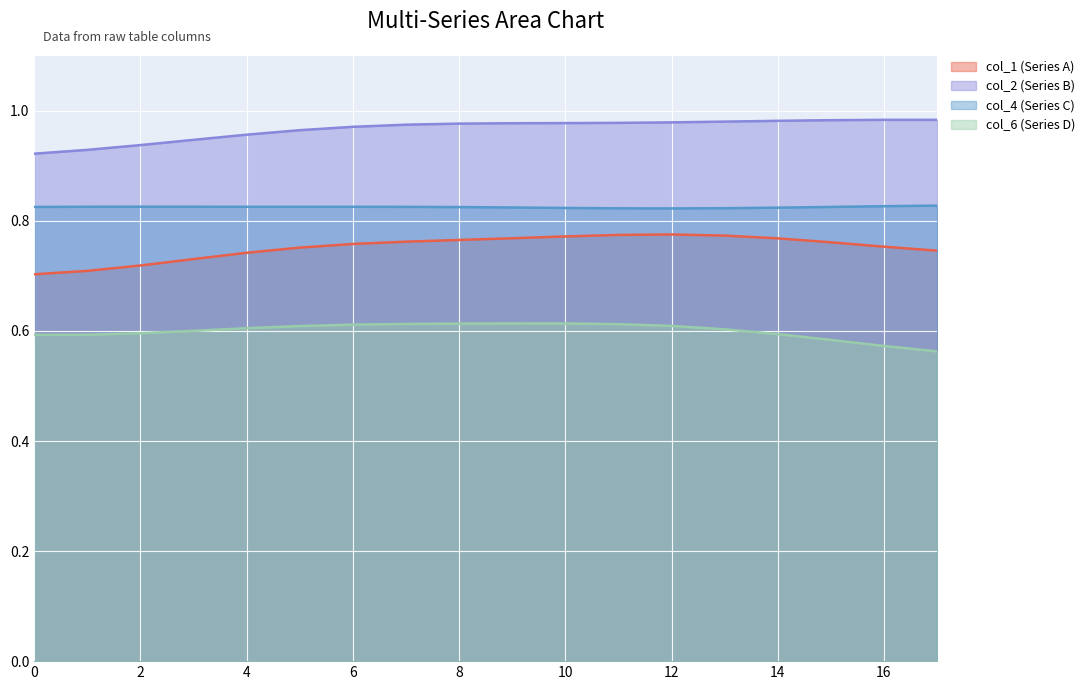

Which series has the widest spread of values?

col_1 (Series A)